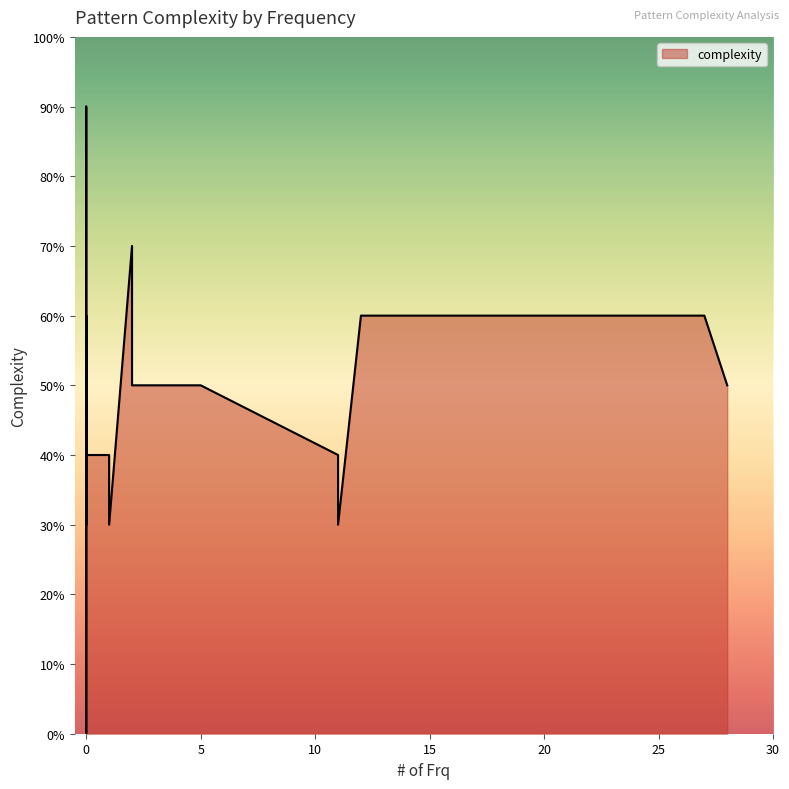

How many values are above zero?

29